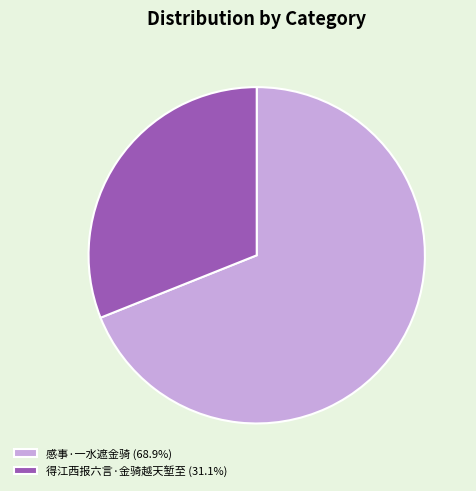

Which has a higher value, 感事·一水遮金骑 or 得江西报六言·金骑越天堑至?

感事·一水遮金骑